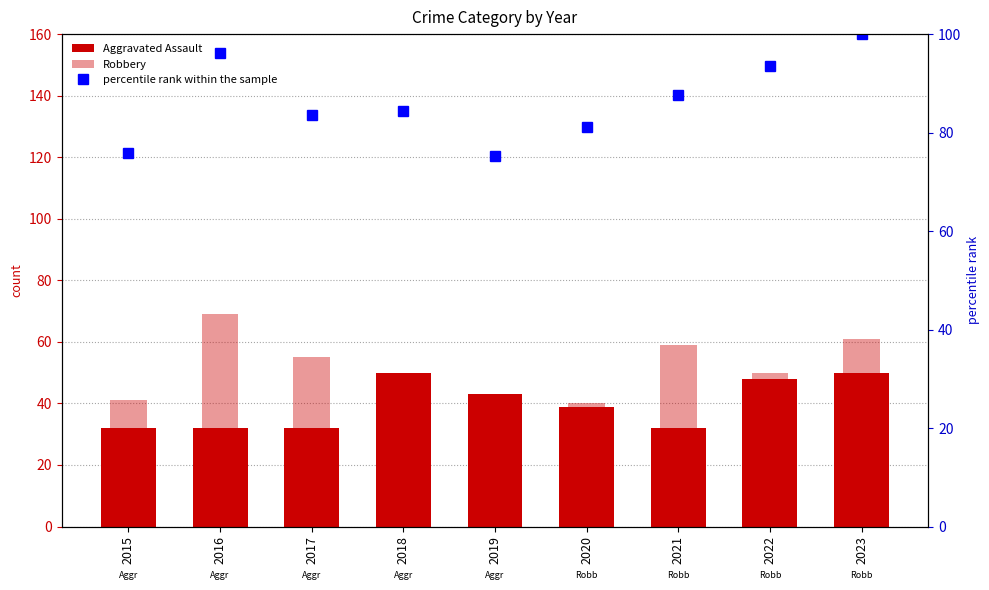

What is the value of the Robbery bar at the 7th from the left?

59.0